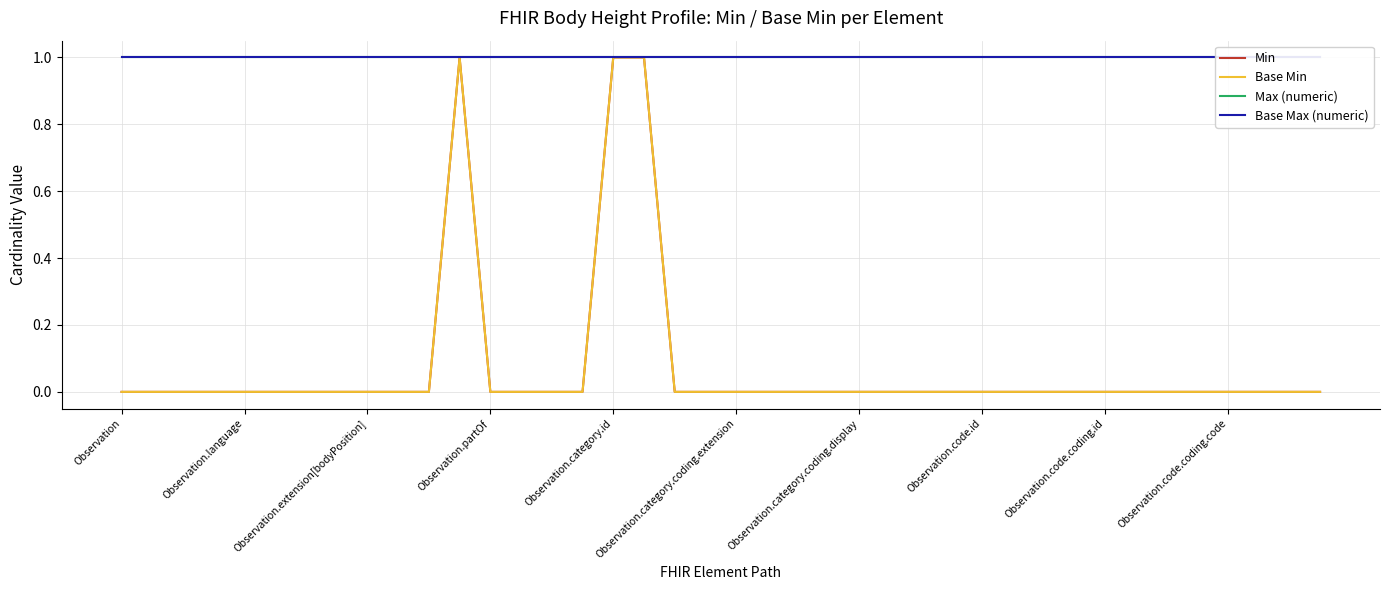

At 23, list the series in order from smallest to largest.

Min, Base Min, Max (numeric), Base Max (numeric)